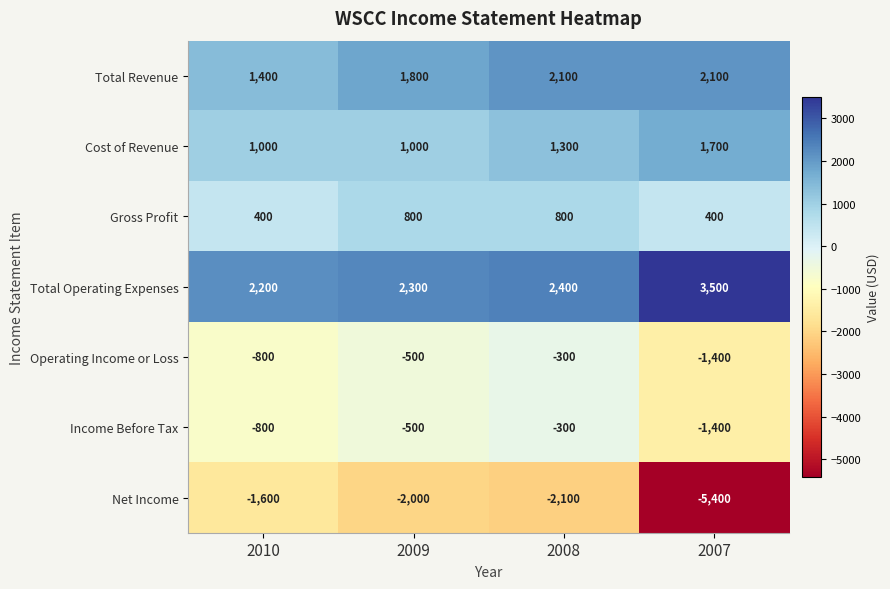

At which label does Net Income first exceed -2000?

2010